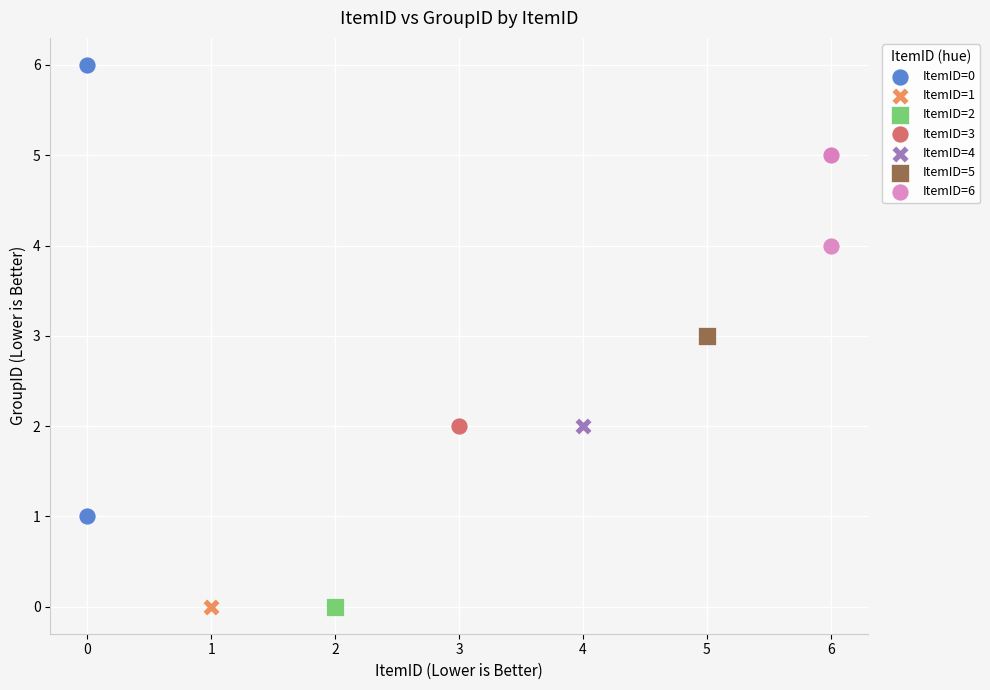

What are all the series names shown in the legend?

ItemID=0, ItemID=1, ItemID=2, ItemID=3, ItemID=4, ItemID=5, ItemID=6